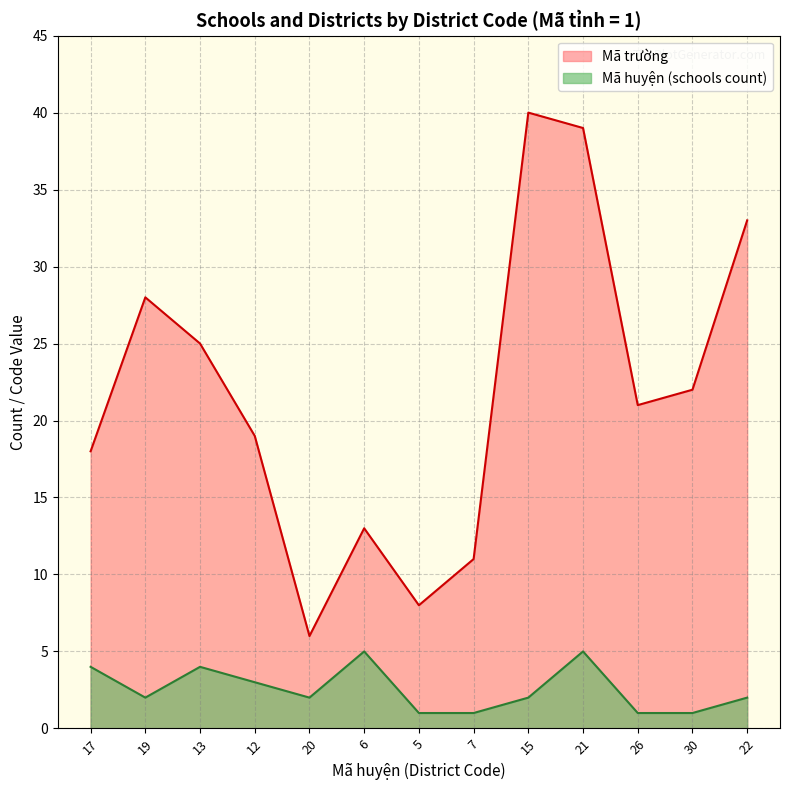

Which label corresponds to the largest value in the chart?

15